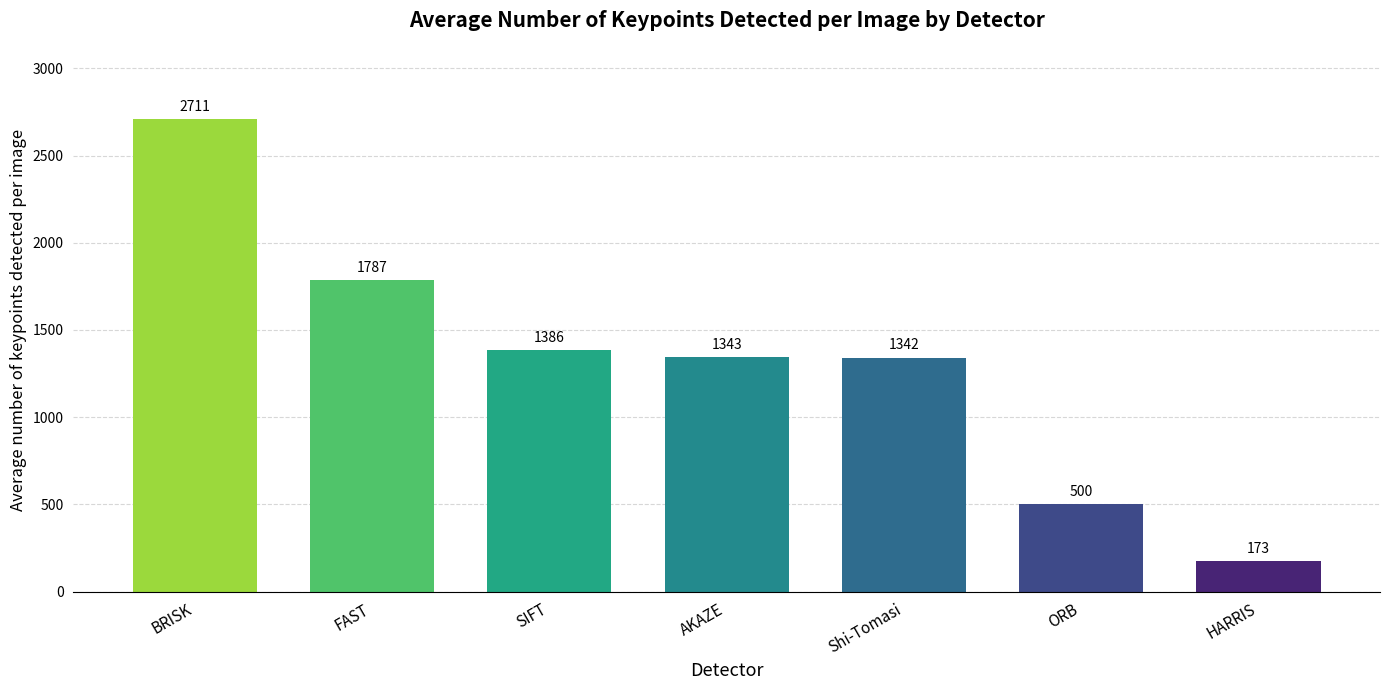

What is the sum of the values at HARRIS and SIFT?

1559